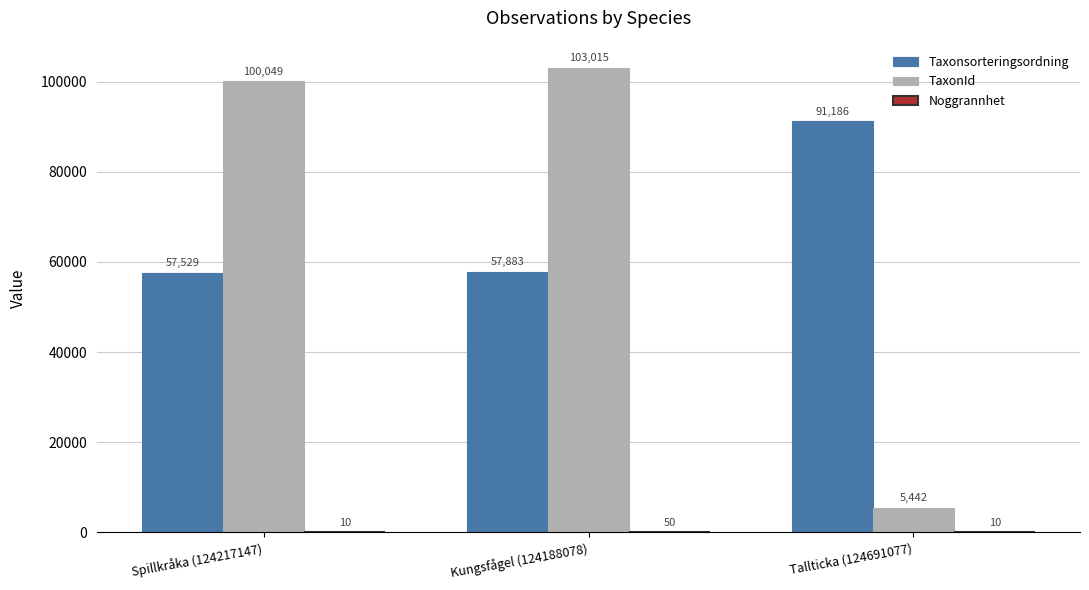

What is the average value of the TaxonId series?

69502